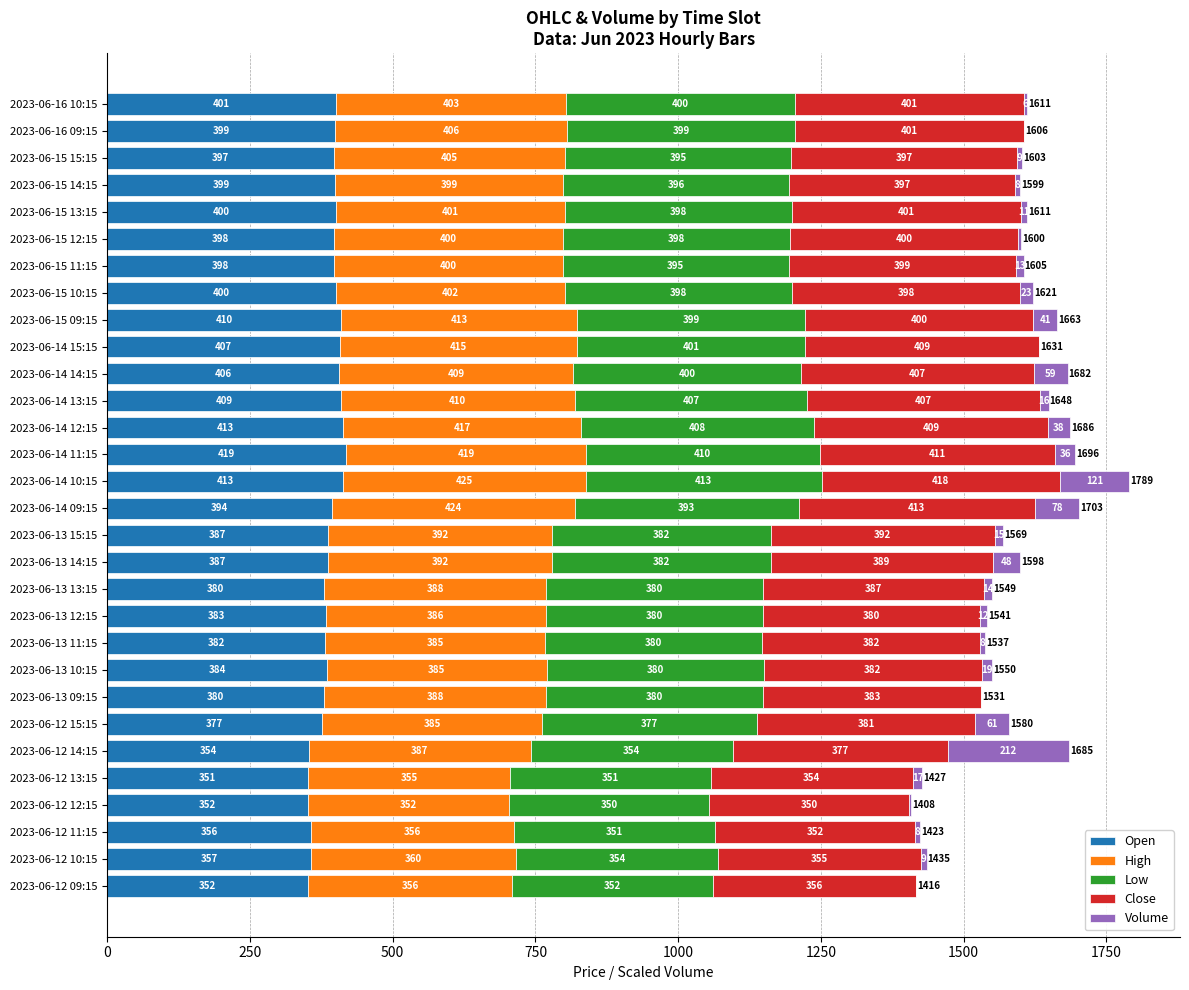

At which category is the sum across all series the highest?

2023-06-14 10:15